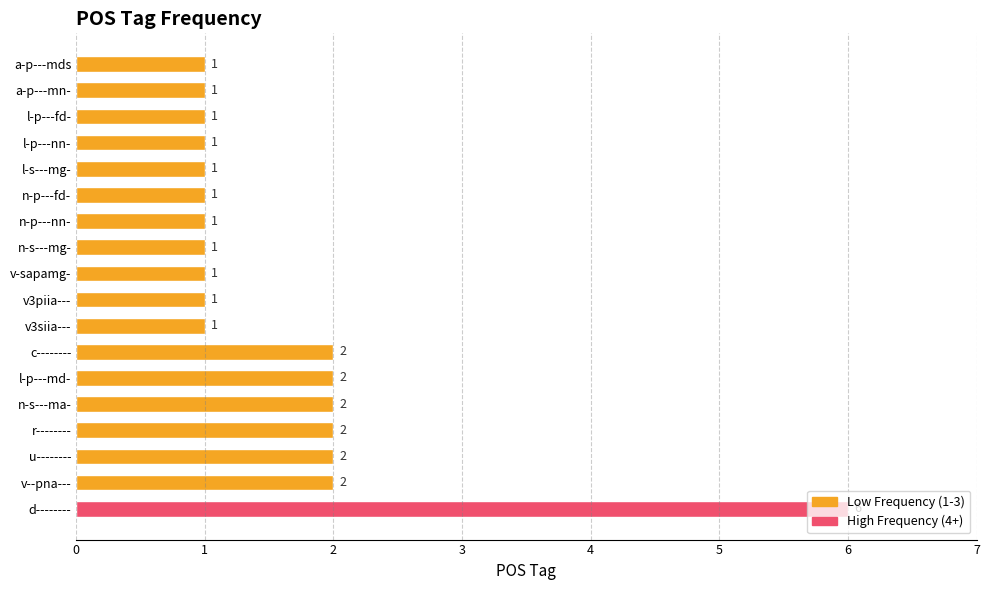

How many bars are there in total?

18